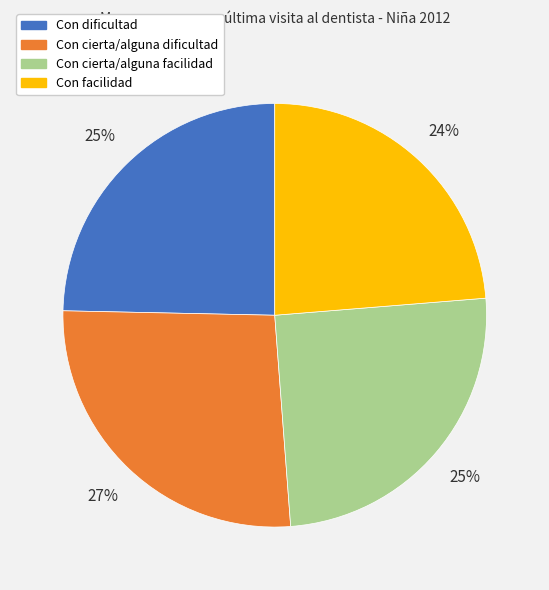

To the nearest percent, what is the average slice percentage?

25%